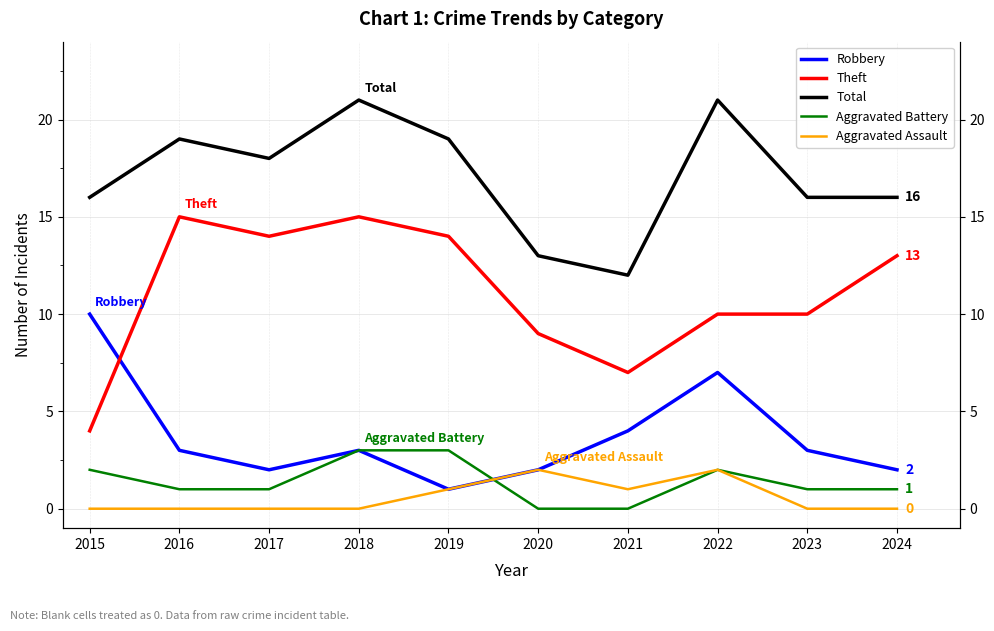

Rank the series at 2017 from lowest to highest value.

Aggravated Assault, Aggravated Battery, Robbery, Theft, Total